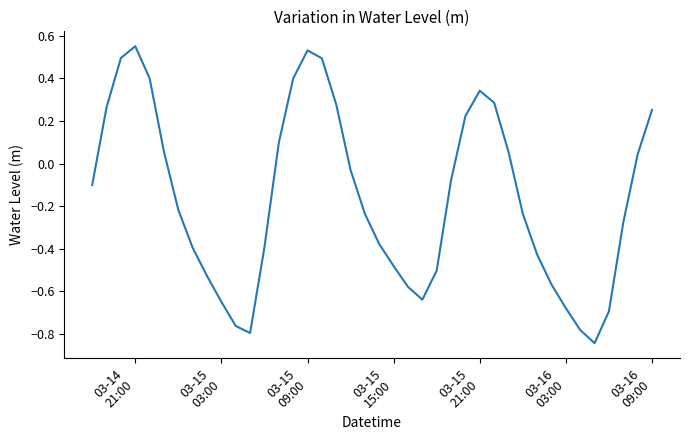

How many series are shown in this chart?

1